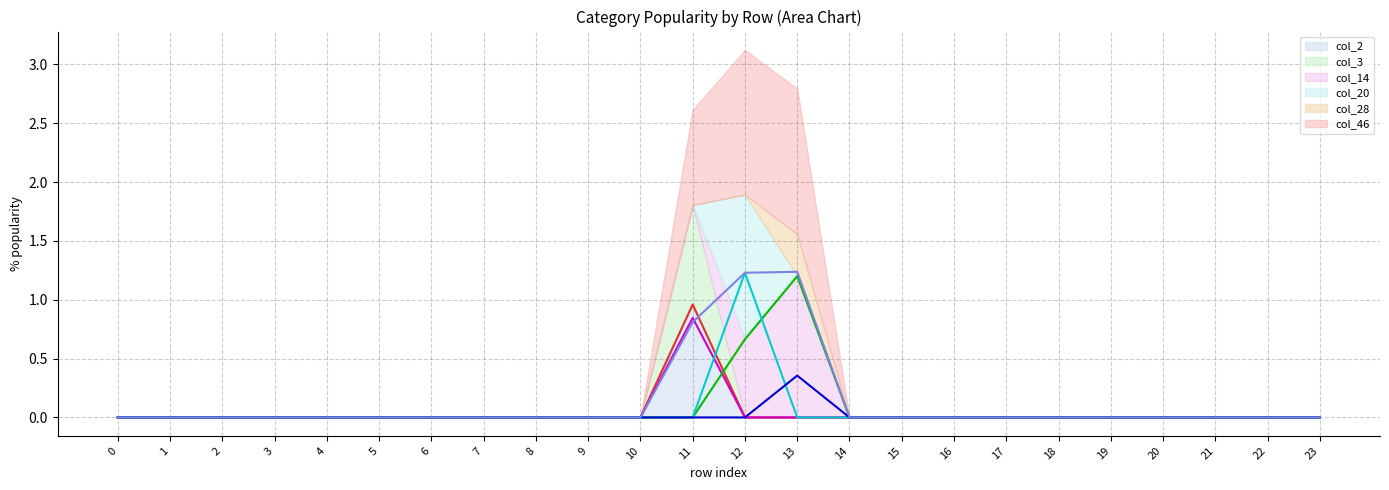

The col_28 (line) series shows 0.0 at 2. True or false?

True